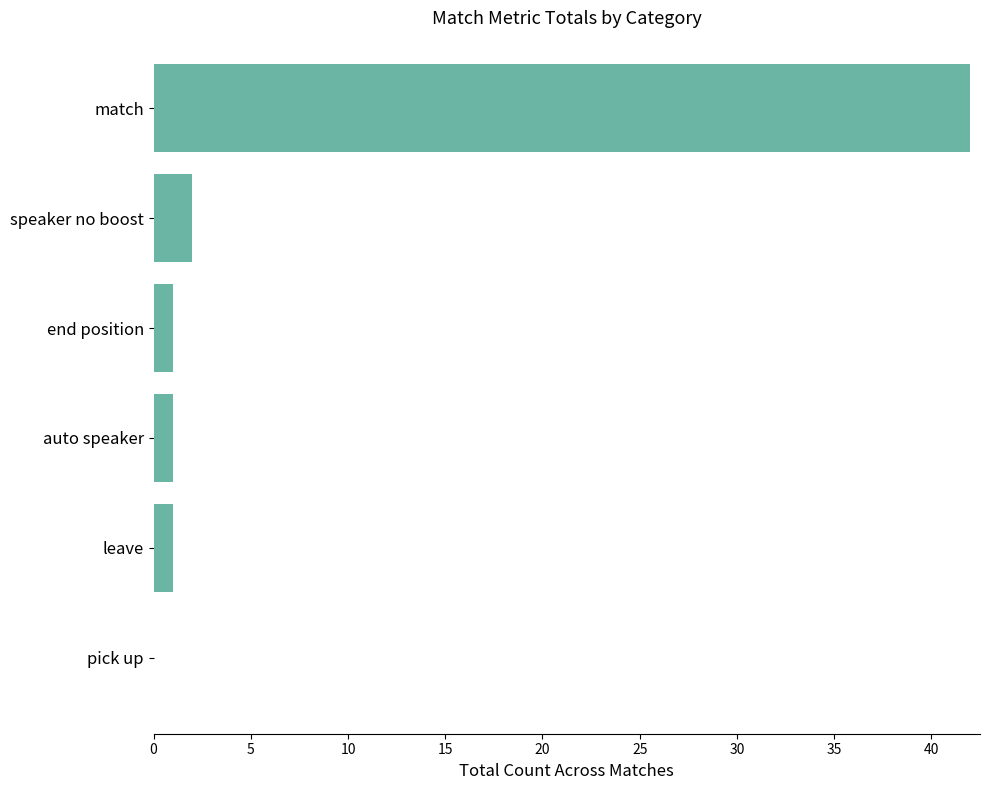

What is the maximum value shown in the chart?

42